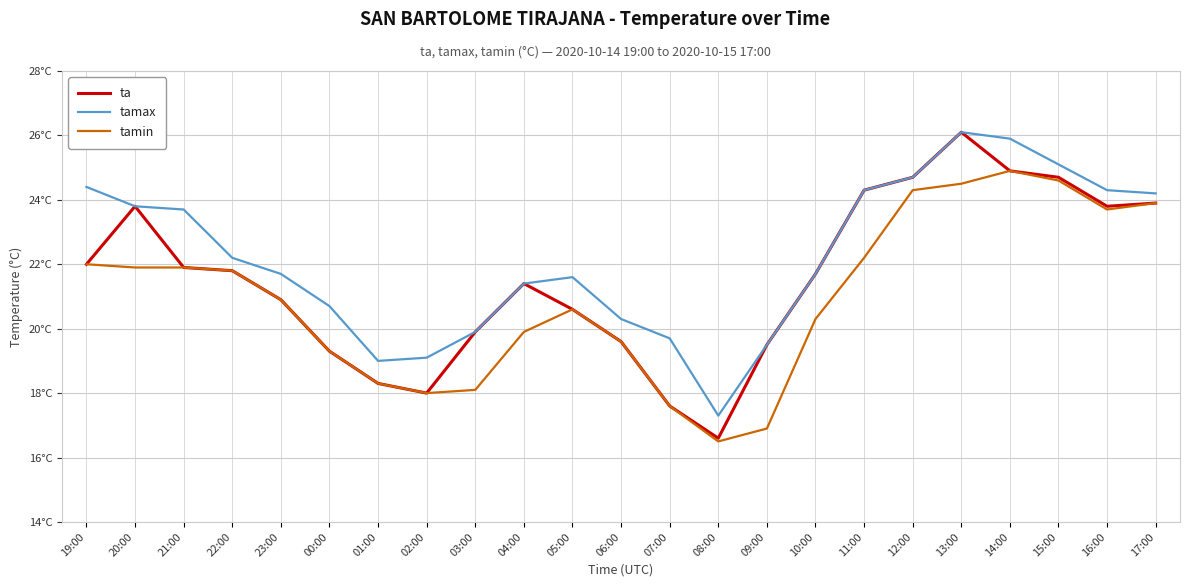

Reading left to right, list all the values displayed in this chart.

ta: 22.0	23.8	21.9	21.8	20.9	19.3	18.3	18.0	19.9	21.4	20.6	19.6	17.6	16.6	19.5	21.7	24.3	24.7	26.1	24.9	24.7	23.8	23.9
tamax: 24.4	23.8	23.7	22.2	21.7	20.7	19.0	19.1	19.9	21.4	21.6	20.3	19.7	17.3	19.5	21.7	24.3	24.7	26.1	25.9	25.1	24.3	24.2
tamin: 22.0	21.9	21.9	21.8	20.9	19.3	18.3	18.0	18.1	19.9	20.6	19.6	17.6	16.5	16.9	20.3	22.2	24.3	24.5	24.9	24.6	23.7	23.9